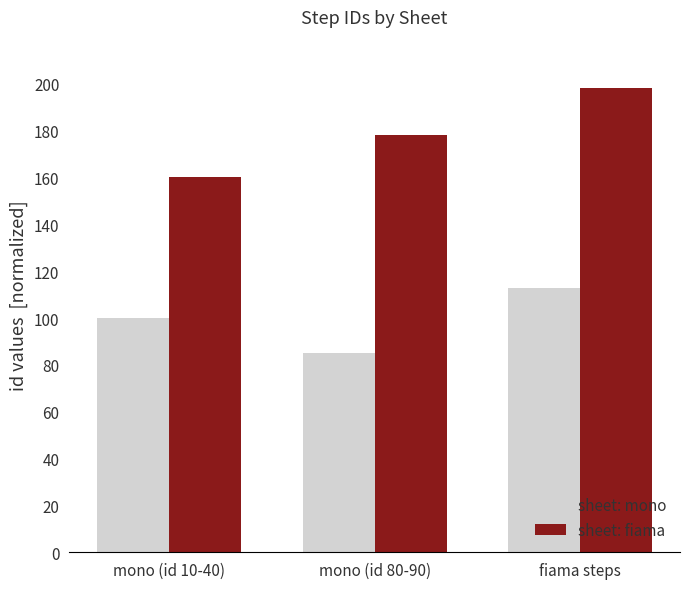

What is the label of the 3rd bar from the left?

fiama steps